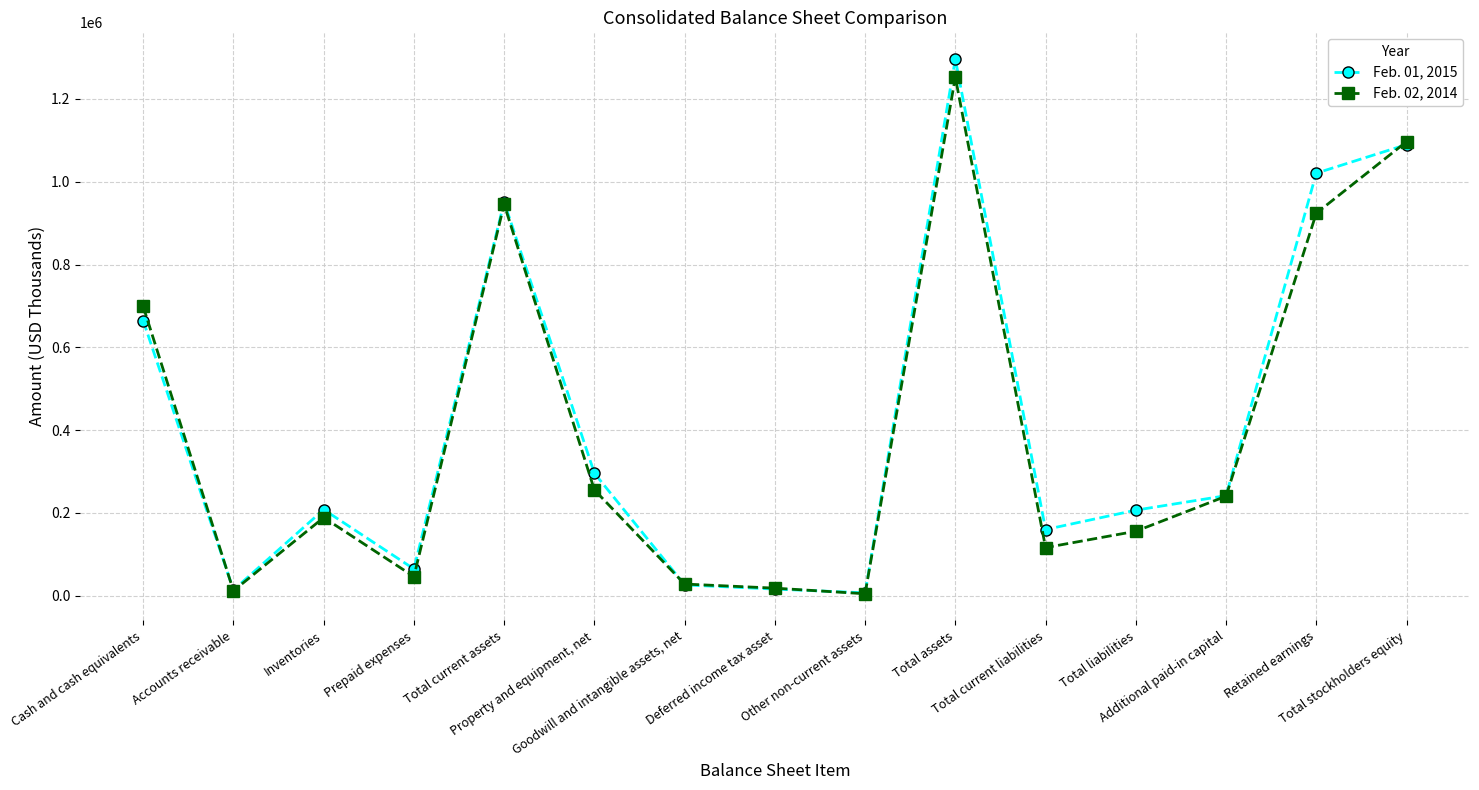

Does the chart have visible grid lines?

Yes